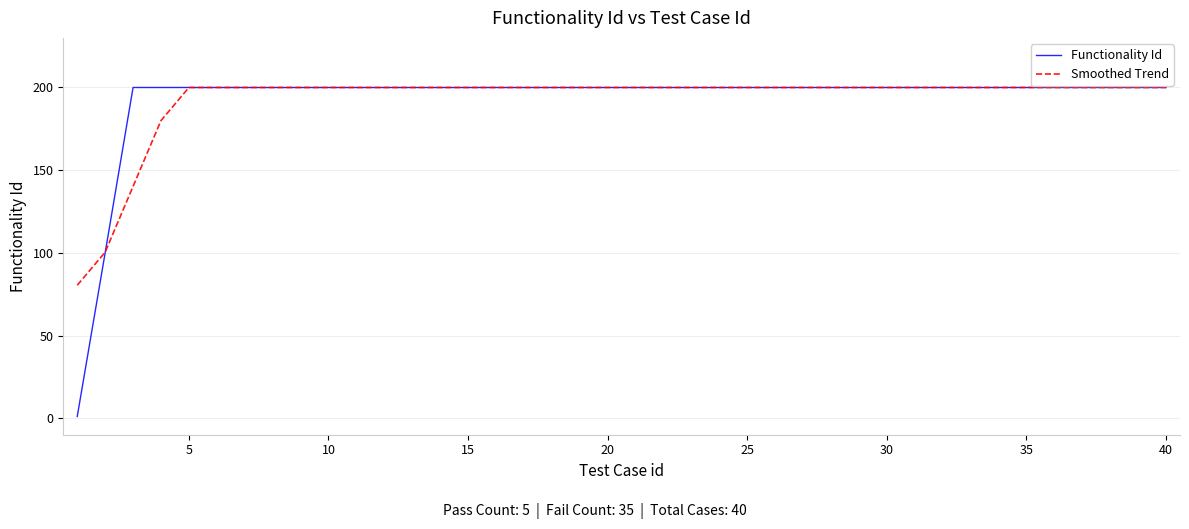

What is the maximum value shown in the chart?

200.0